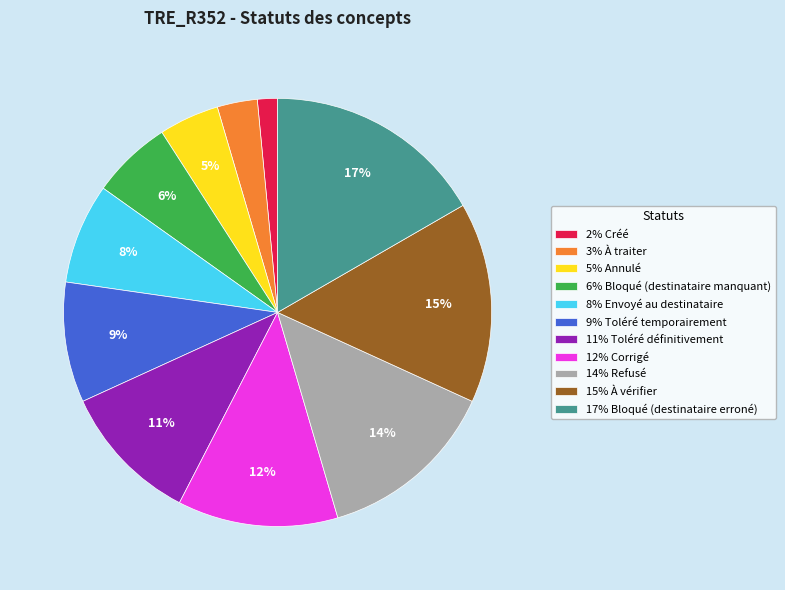

Which slice is the smallest?

2% Créé